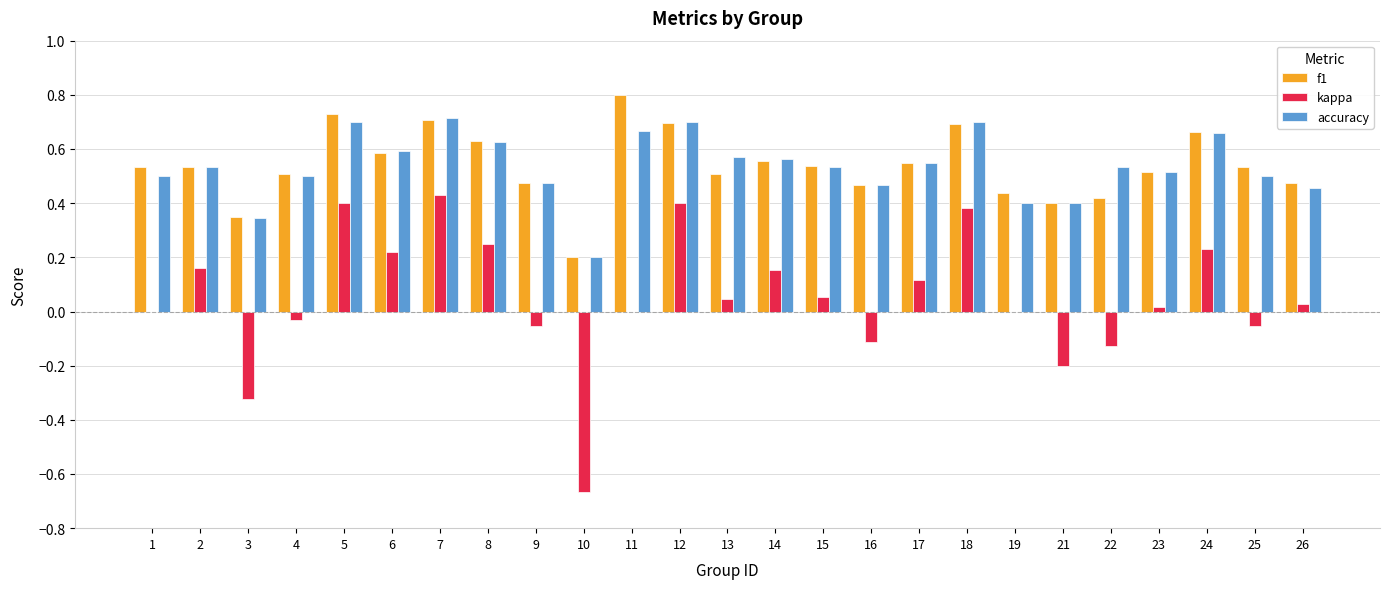

What is the maximum value shown in the chart?

0.8